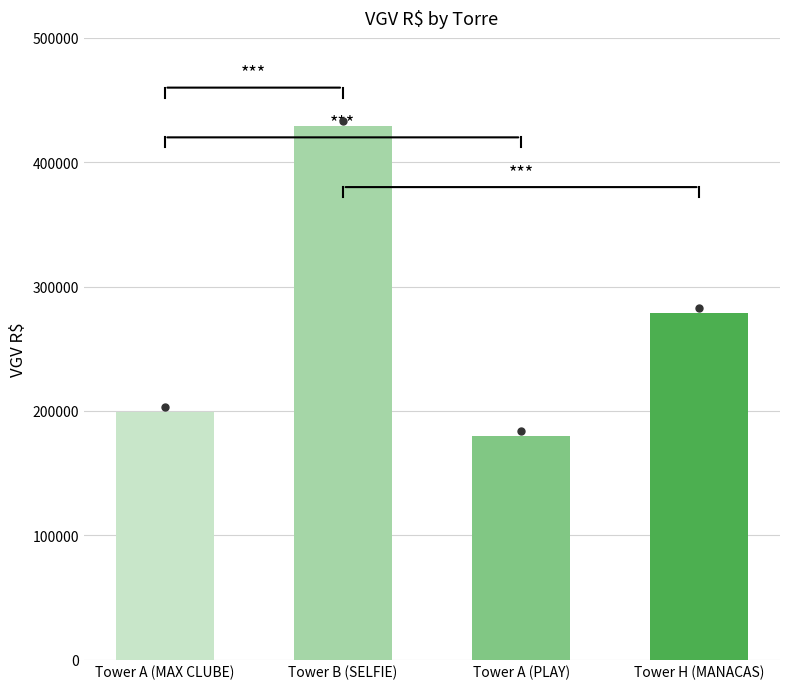

List the labels in order of value, smallest first.

Tower A (PLAY), Tower A (MAX CLUBE), Tower H (MANACAS), Tower B (SELFIE)